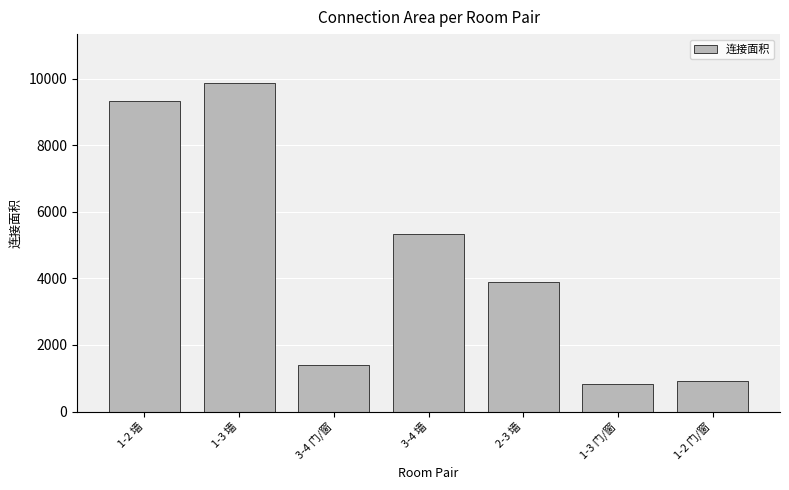

How many values are below 3905?

3